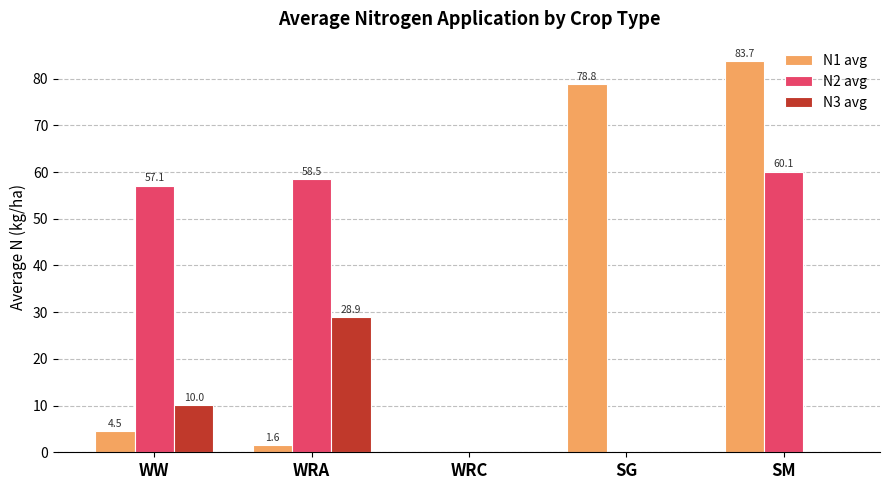

What is the maximum value shown in the chart?

83.7